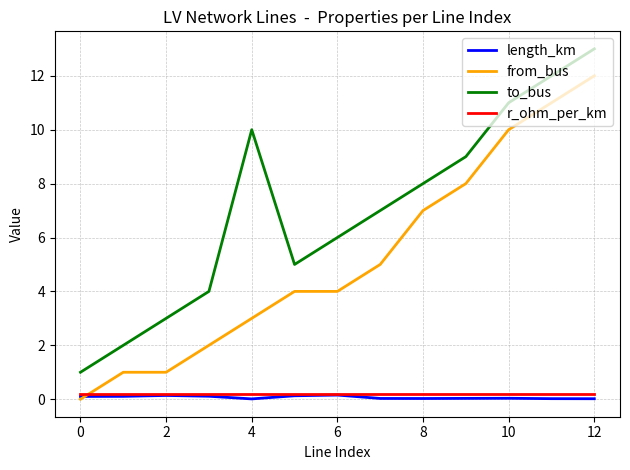

Is this an area chart (filled region under the line)?

No